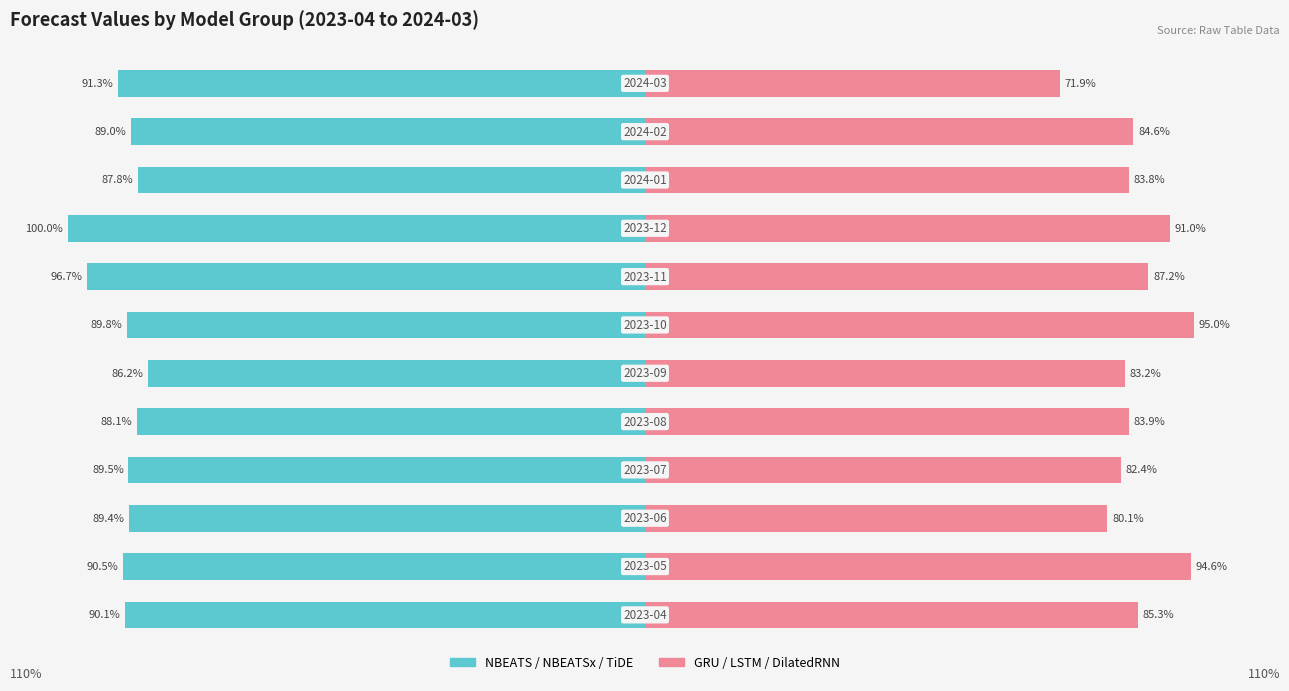

How many bars are there in each group?

2